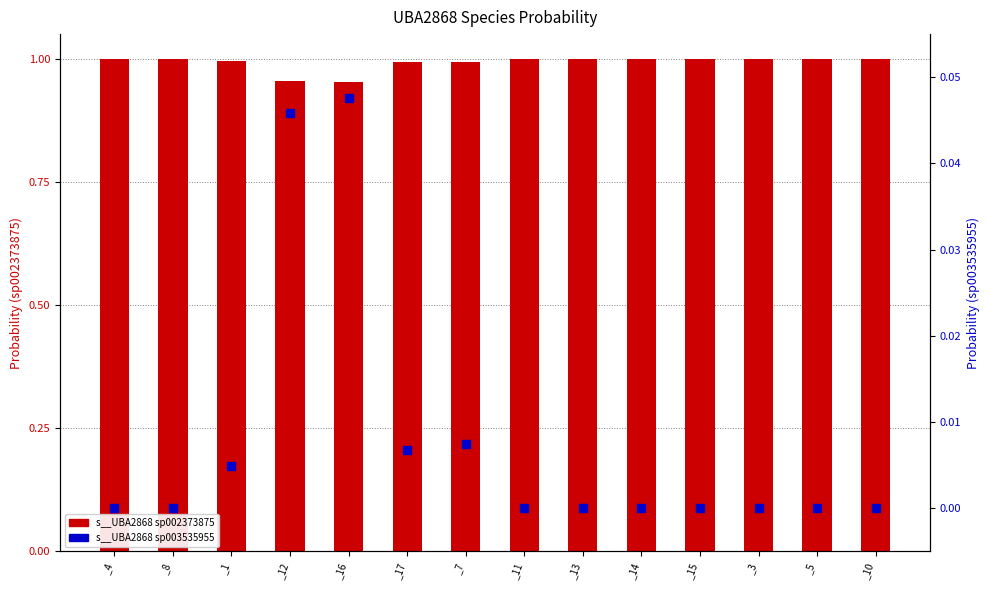

Is the value of s__UBA2868 sp002373875 at _3 greater than the value of s__UBA2868 sp003535955 at _8?

Yes